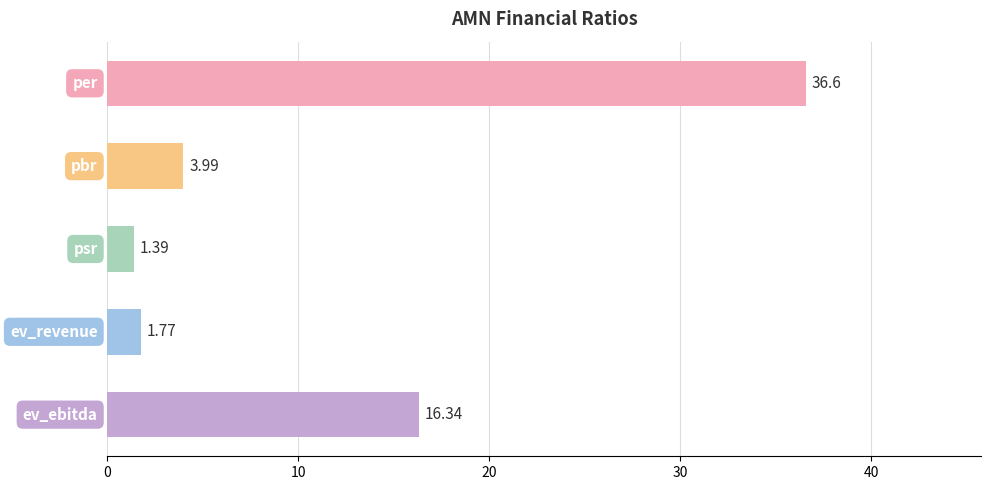

Are the bars grouped side by side (vs. stacked)?

No